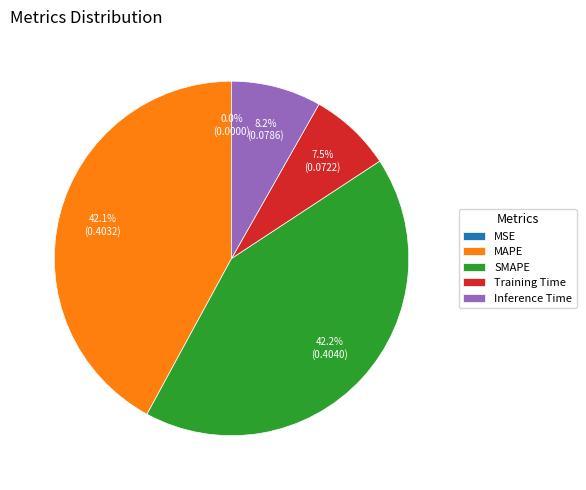

To the nearest percent, what is the difference between the Training Time and MAPE slice percentages?

35%